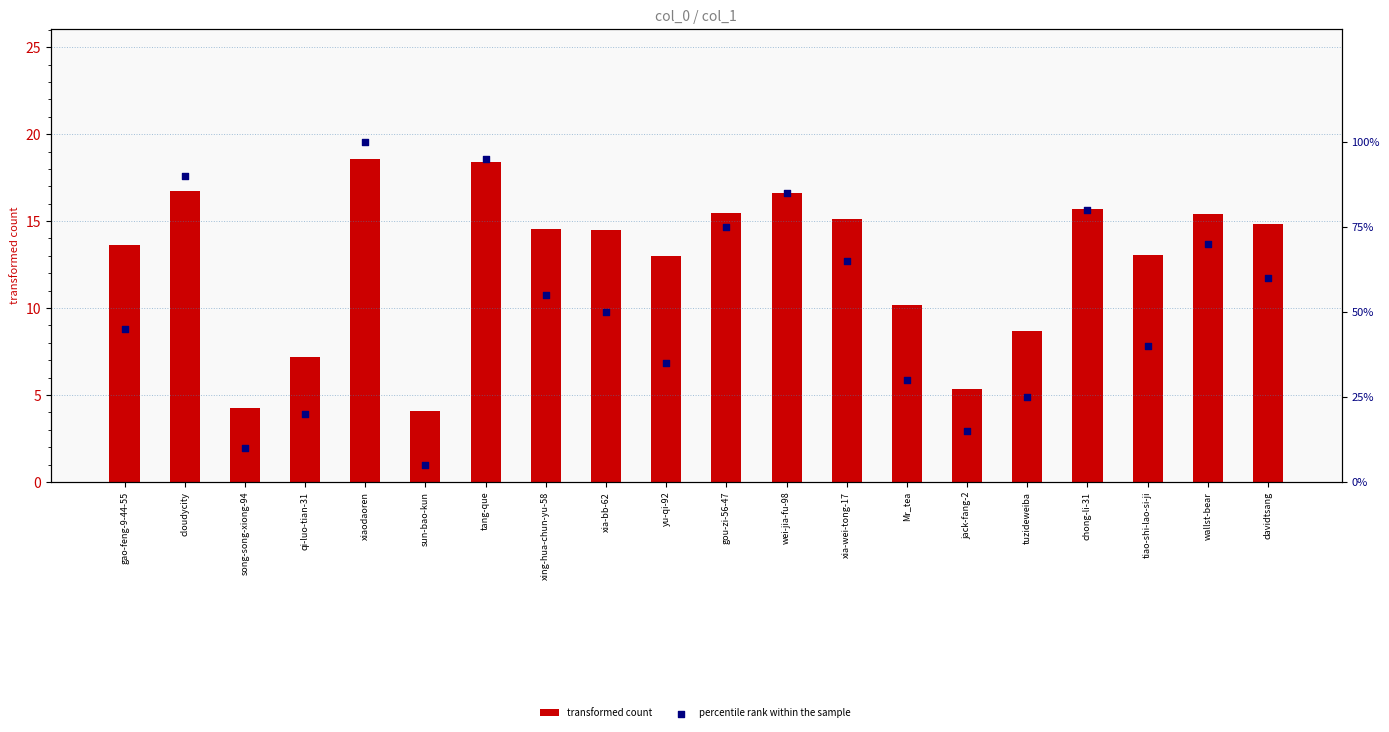

Is the value of percentile rank within the sample at xing-hua-chun-yu-58 greater than the value of transformed count at wei-jia-fu-98?

Yes